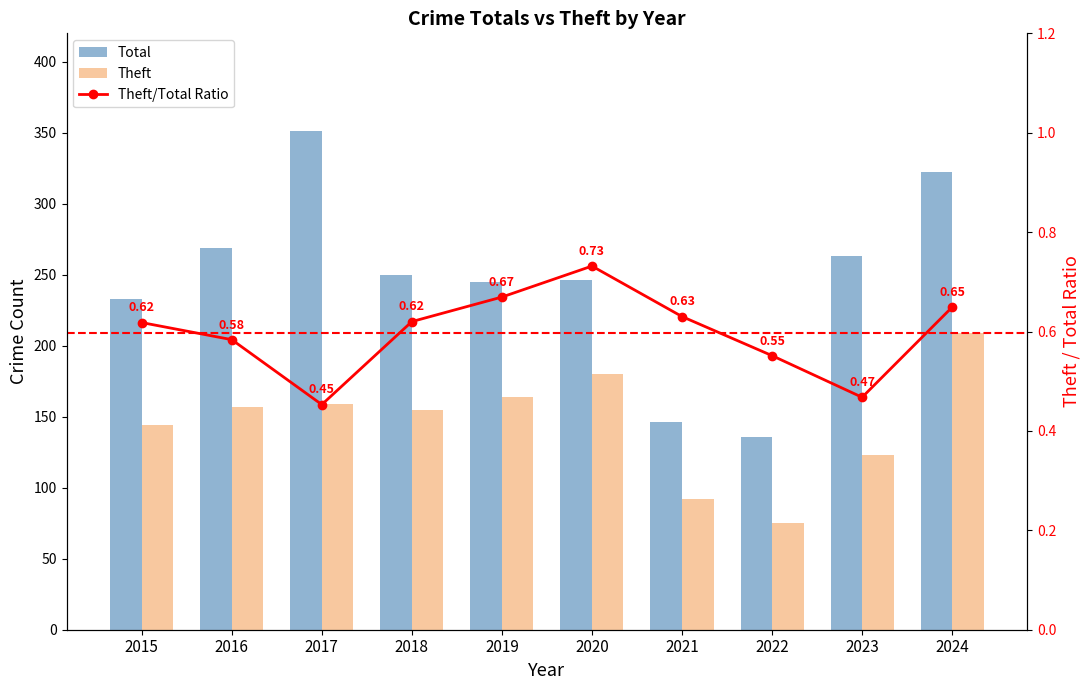

The value of Total at 2021 is 201.0. True or false?

False